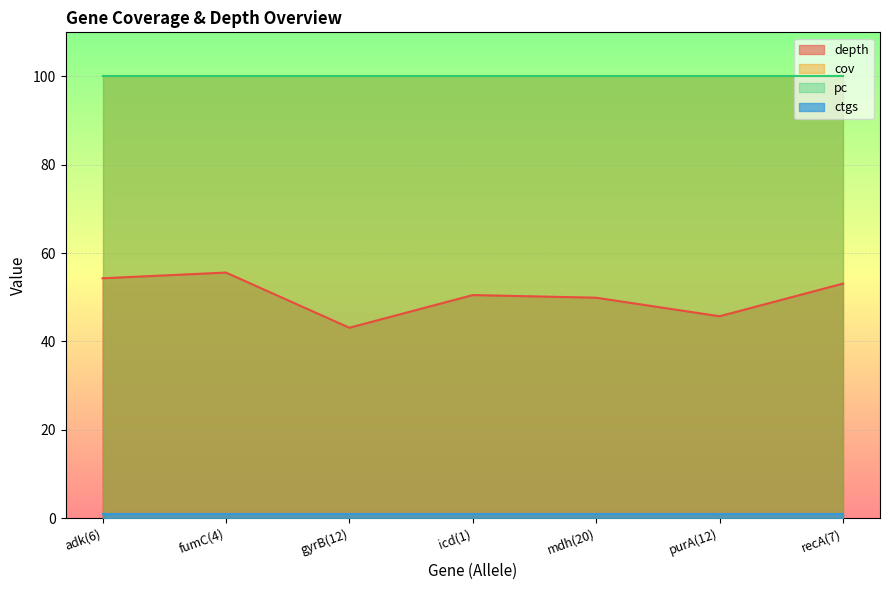

At which label does cov reach its peak?

adk(6)